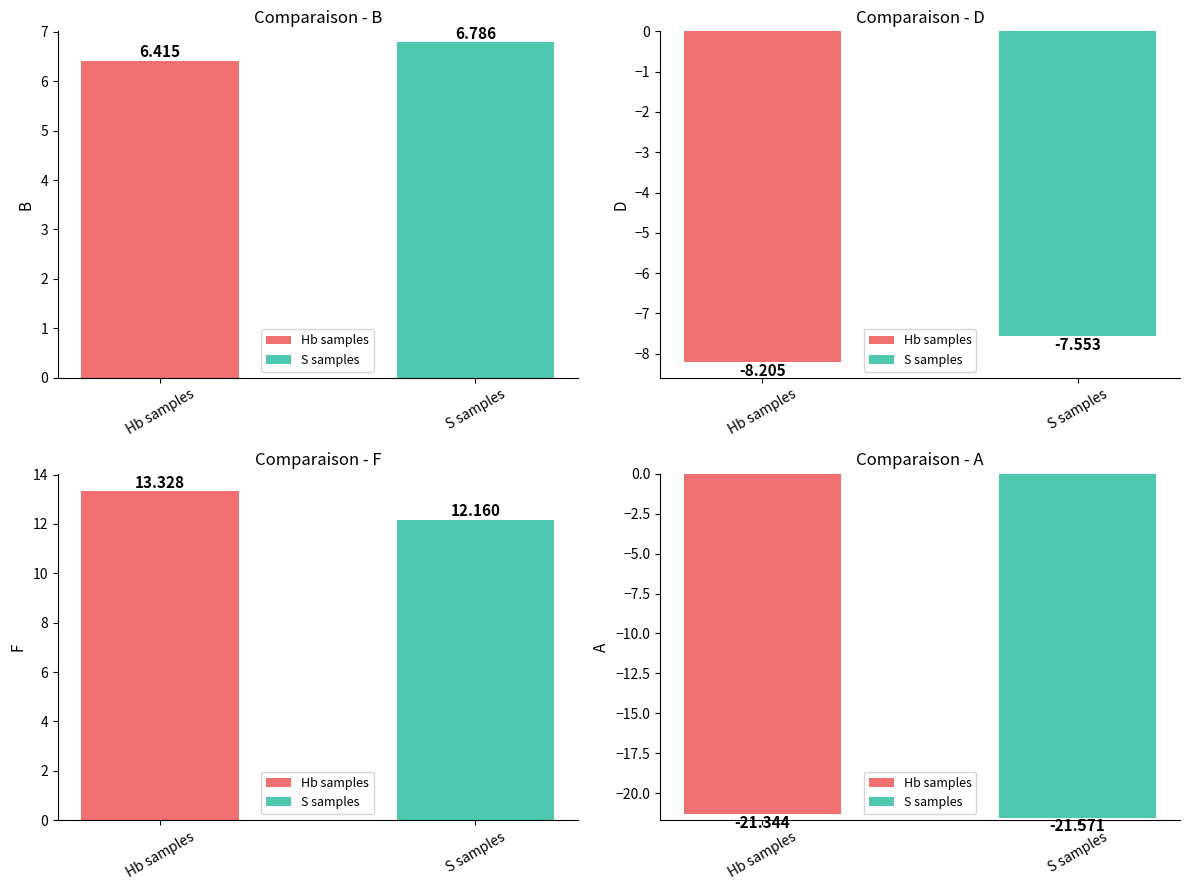

List the series in order of their overall mean, lowest first.

A, D, B, F